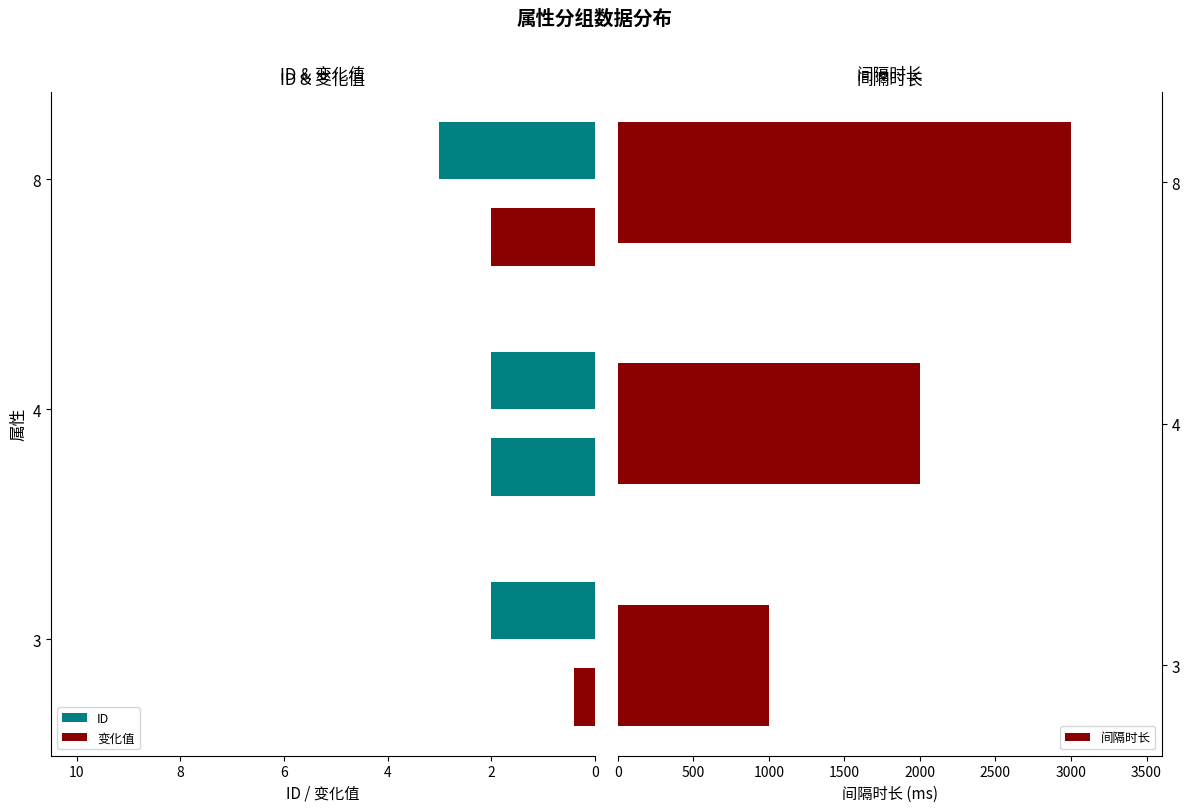

What is the difference between the second highest and minimum values in the 间隔时长 series?

1000